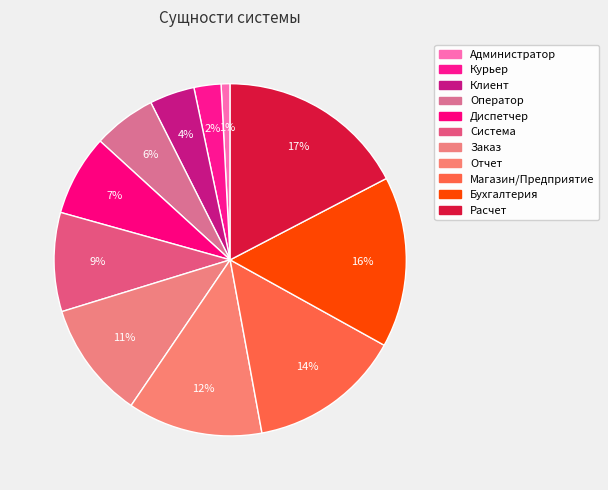

Is there a majority slice in this chart?

No